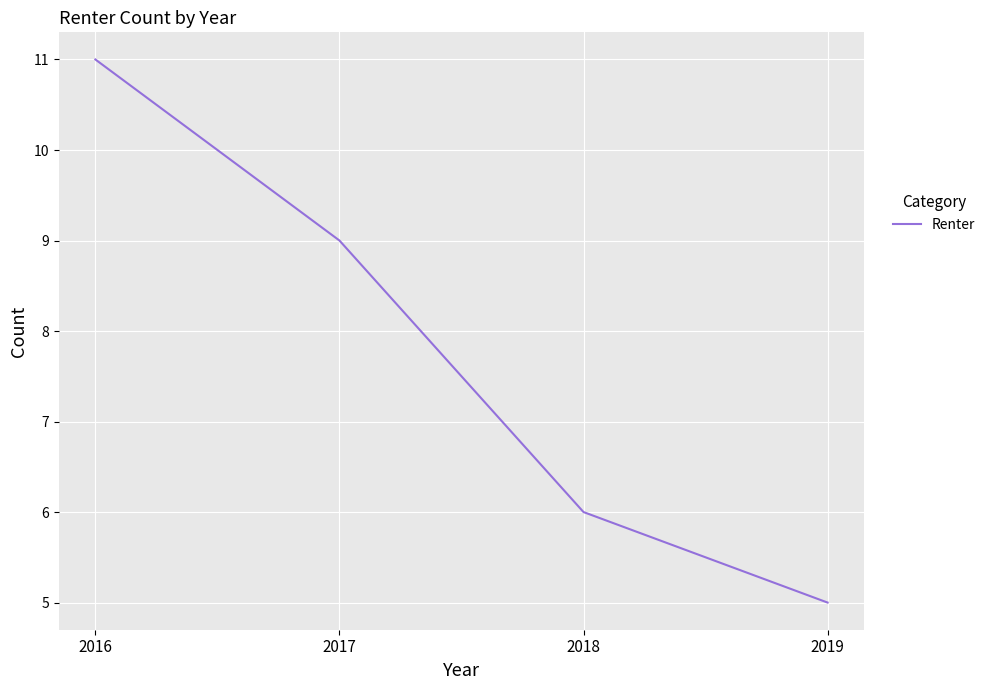

Count the values in the range 6 to 11.

3